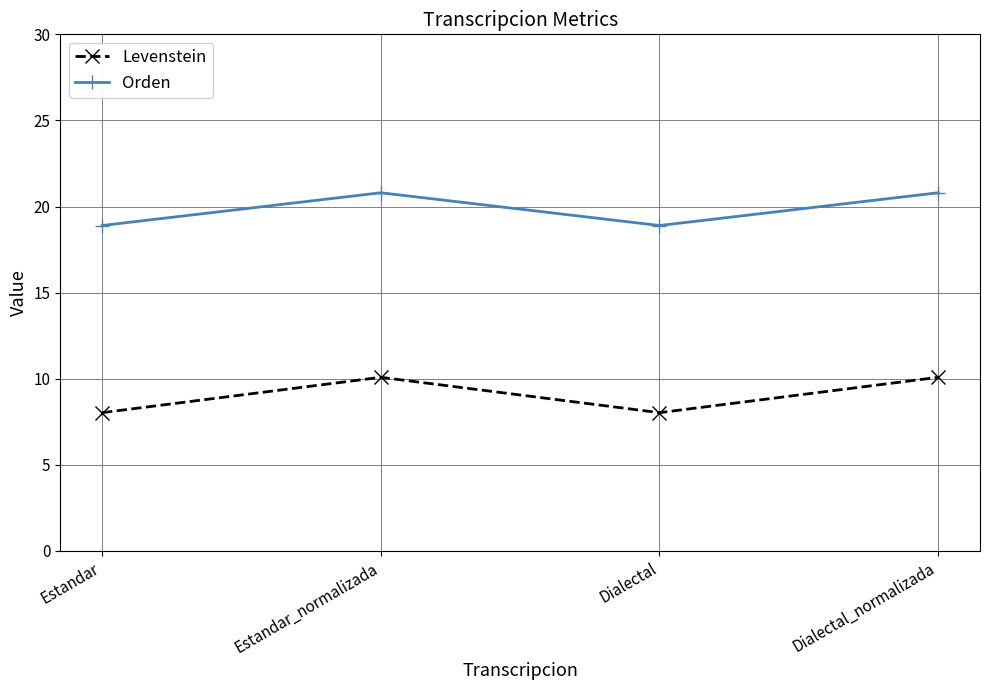

Where is the first local maximum for Orden?

Estandar_normalizada